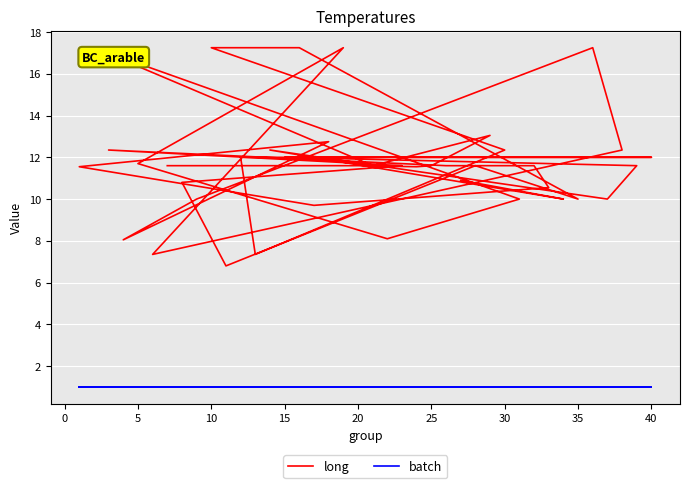

What are all the series names shown in the legend?

long, batch